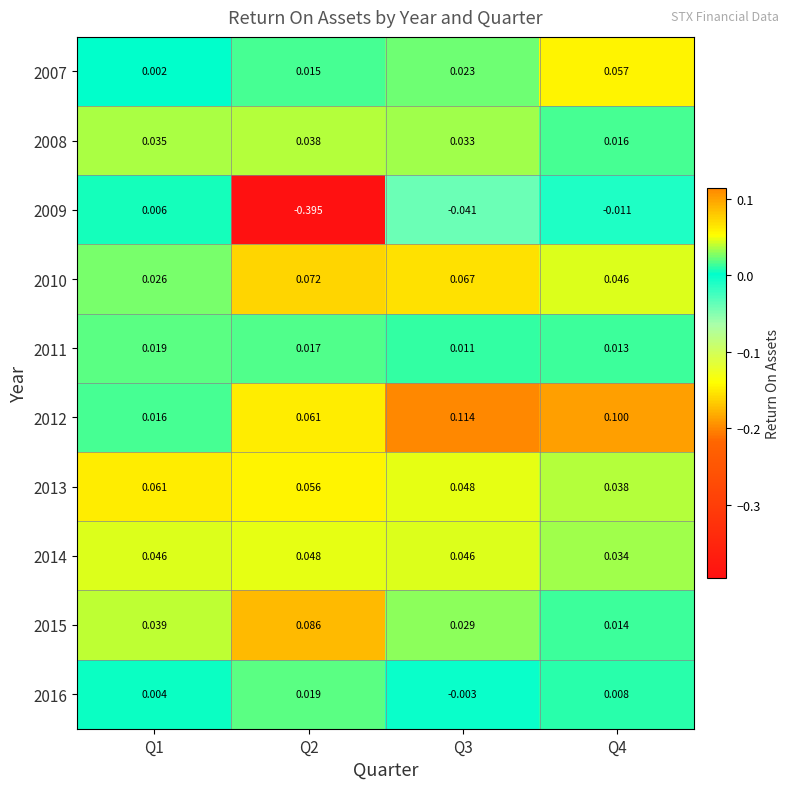

Is the value of 2007 at Q1 greater than the value of 2011 at Q3?

No